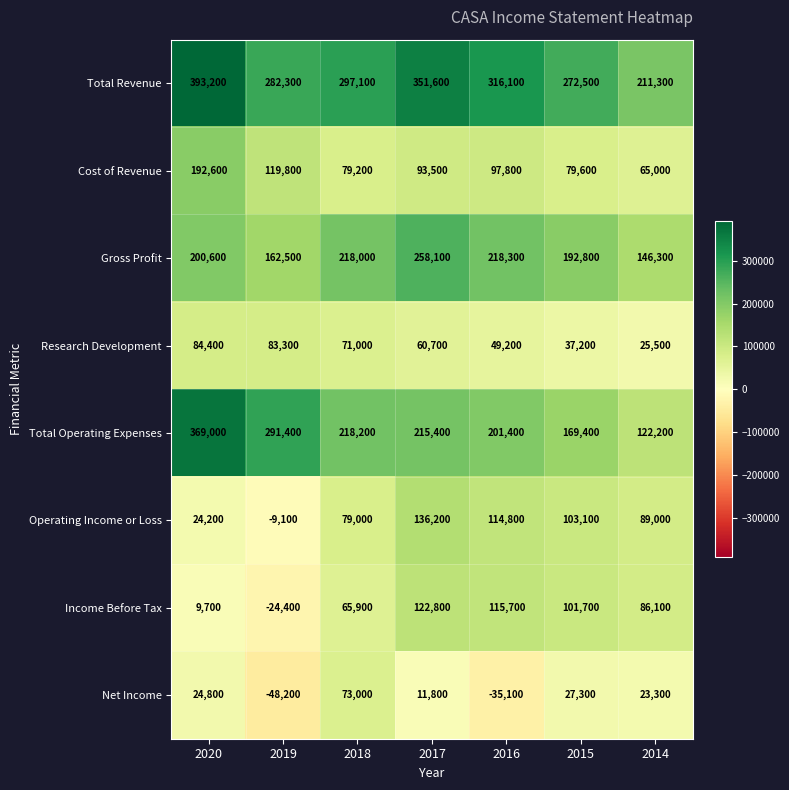

At which label does Income Before Tax first exceed 86100?

2017